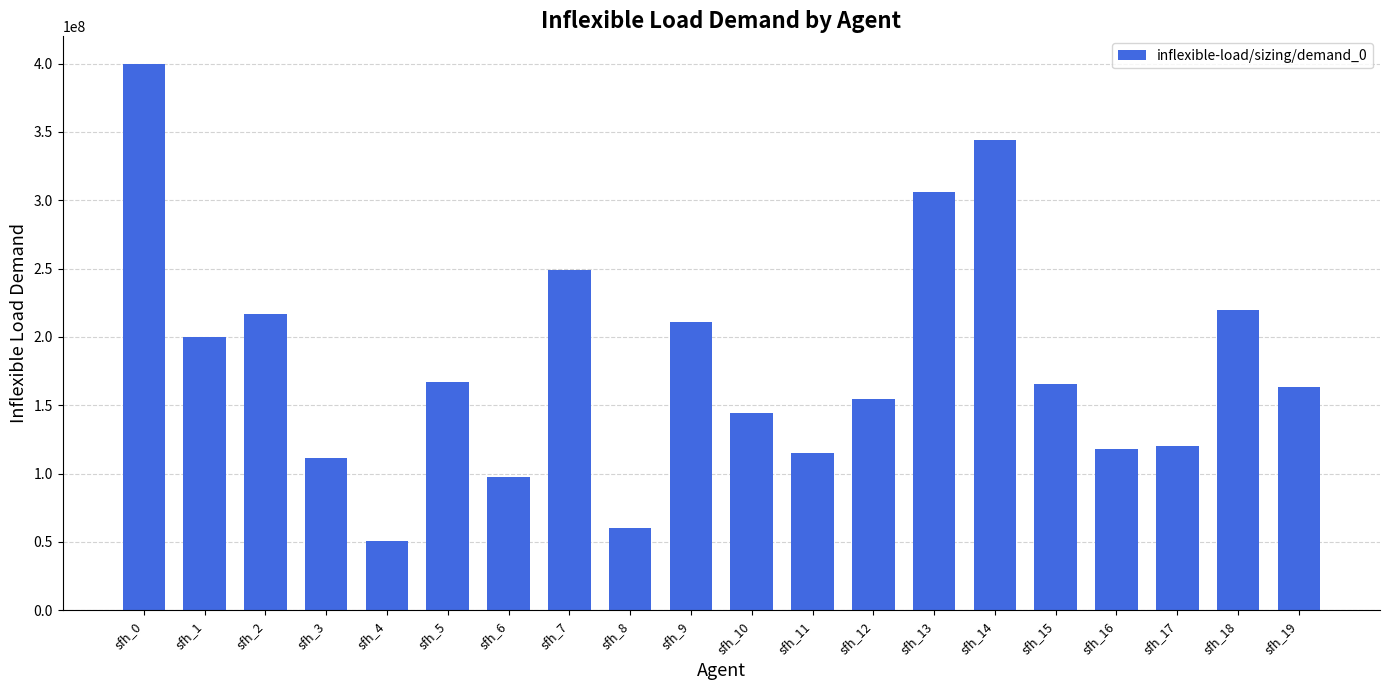

At which label does the data first exceed 165555000?

sfh_0